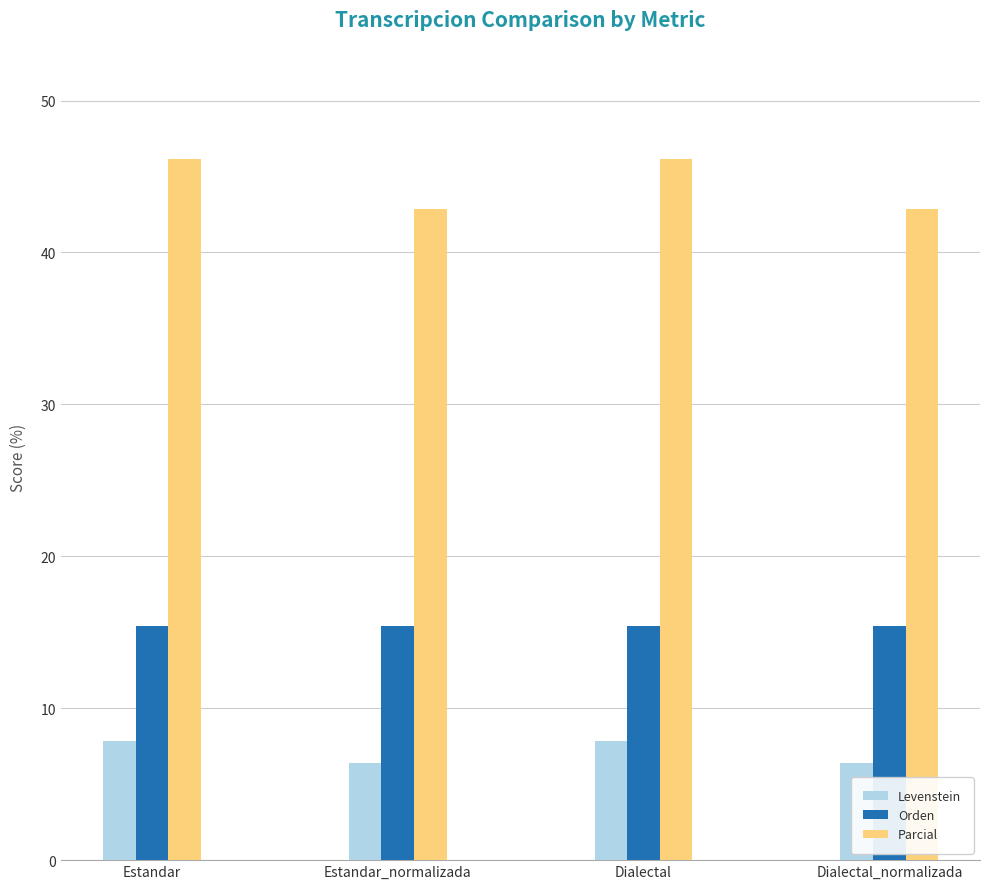

What is the minimum value shown in the chart?

6.4